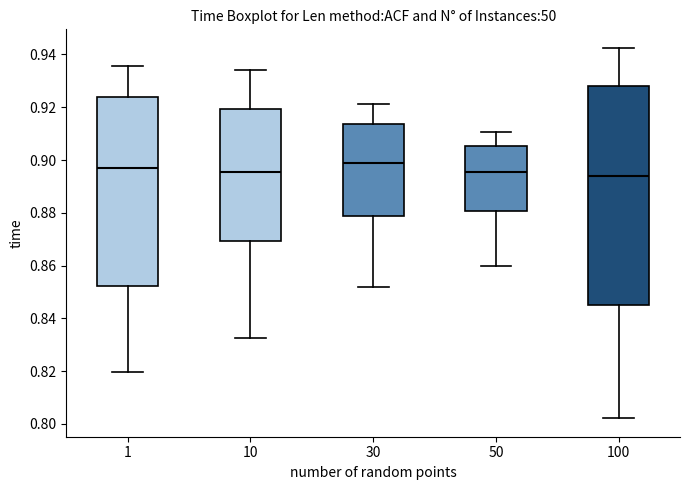

Where is the lower edge of the box at x = 30 on the y-axis? The values are not printed on the chart, so give them approximately, as read against the axis.

0.878